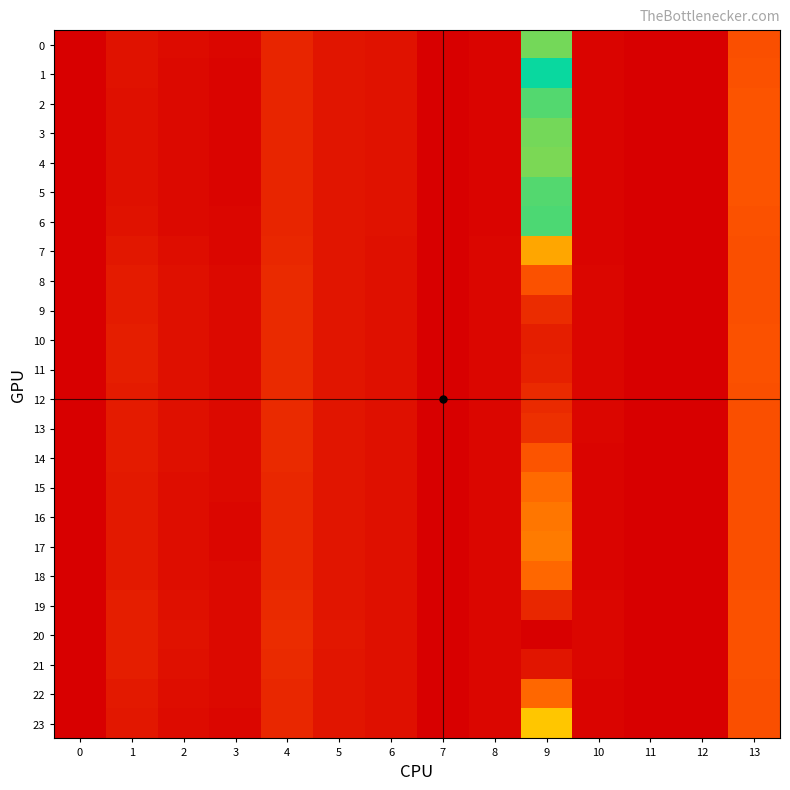

Reading left to right, extract all data points from this chart.

0: 0=0.0	1=0.0	2=0.0	3=0.0	4=0.1	5=0.0	6=0.0	7=0.0	8=0.0	9=0.6	10=0.0	11=0.0	12=0.0	13=0.1
1: 0=0.0	1=0.0	2=0.0	3=0.0	4=0.1	5=0.0	6=0.0	7=0.0	8=0.0	9=0.5	10=0.0	11=0.0	12=0.0	13=0.1
2: 0=0.0	1=0.0	2=0.0	3=0.0	4=0.1	5=0.0	6=0.0	7=0.0	8=0.0	9=0.4	10=0.0	11=0.0	12=0.0	13=0.1
3: 0=0.0	1=0.0	2=0.0	3=0.0	4=0.1	5=0.0	6=0.0	7=0.0	8=0.0	9=0.4	10=0.0	11=0.0	12=0.0	13=0.1
4: 0=0.0	1=0.0	2=0.0	3=0.0	4=0.1	5=0.0	6=0.0	7=0.0	8=0.0	9=0.4	10=0.0	11=0.0	12=0.0	13=0.1
5: 0=0.0	1=0.0	2=0.0	3=0.0	4=0.1	5=0.0	6=0.0	7=0.0	8=0.0	9=0.4	10=0.0	11=0.0	12=0.0	13=0.1
6: 0=0.0	1=0.0	2=0.0	3=0.0	4=0.1	5=0.0	6=0.0	7=0.0	8=0.0	9=0.5	10=0.0	11=0.0	12=0.0	13=0.1
7: 0=0.0	1=0.0	2=0.0	3=0.0	4=0.1	5=0.0	6=0.0	7=0.0	8=0.0	9=0.7	10=0.0	11=0.0	12=0.0	13=0.1
8: 0=0.0	1=0.0	2=0.0	3=0.0	4=0.1	5=0.0	6=0.0	7=0.0	8=0.0	9=0.9	10=0.0	11=0.0	12=0.0	13=0.1
9: 0=0.0	1=0.1	2=0.0	3=0.0	4=0.1	5=0.0	6=0.0	7=0.0	8=0.0	9=0.9	10=0.0	11=0.0	12=0.0	13=0.1
10: 0=0.0	1=0.1	2=0.0	3=0.0	4=0.1	5=0.0	6=0.0	7=0.0	8=0.0	9=0.9	10=0.0	11=0.0	12=0.0	13=0.1
11: 0=0.0	1=0.1	2=0.0	3=0.0	4=0.1	5=0.0	6=0.0	7=0.0	8=0.0	9=0.9	10=0.0	11=0.0	12=0.0	13=0.1
12: 0=0.0	1=0.1	2=0.0	3=0.0	4=0.1	5=0.0	6=0.0	7=0.0	8=0.0	9=0.9	10=0.0	11=0.0	12=0.0	13=0.1
13: 0=0.0	1=0.1	2=0.0	3=0.0	4=0.1	5=0.0	6=0.0	7=0.0	8=0.0	9=0.9	10=0.0	11=0.0	12=0.0	13=0.1
14: 0=0.0	1=0.0	2=0.0	3=0.0	4=0.1	5=0.0	6=0.0	7=0.0	8=0.0	9=0.9	10=0.0	11=0.0	12=0.0	13=0.1
15: 0=0.0	1=0.0	2=0.0	3=0.0	4=0.1	5=0.0	6=0.0	7=0.0	8=0.0	9=0.8	10=0.0	11=0.0	12=0.0	13=0.1
16: 0=0.0	1=0.0	2=0.0	3=0.0	4=0.1	5=0.0	6=0.0	7=0.0	8=0.0	9=0.8	10=0.0	11=0.0	12=0.0	13=0.1
17: 0=0.0	1=0.0	2=0.0	3=0.0	4=0.1	5=0.0	6=0.0	7=0.0	8=0.0	9=0.8	10=0.0	11=0.0	12=0.0	13=0.1
18: 0=0.0	1=0.0	2=0.0	3=0.0	4=0.1	5=0.0	6=0.0	7=0.0	8=0.0	9=0.8	10=0.0	11=0.0	12=0.0	13=0.1
19: 0=0.0	1=0.1	2=0.0	3=0.0	4=0.1	5=0.0	6=0.0	7=0.0	8=0.0	9=0.9	10=0.0	11=0.0	12=0.0	13=0.1
20: 0=0.0	1=0.1	2=0.0	3=0.0	4=0.1	5=0.0	6=0.0	7=0.0	8=0.0	9=1.0	10=0.0	11=0.0	12=0.0	13=0.1
21: 0=0.0	1=0.1	2=0.0	3=0.0	4=0.1	5=0.0	6=0.0	7=0.0	8=0.0	9=1.0	10=0.0	11=0.0	12=0.0	13=0.1
22: 0=0.0	1=0.0	2=0.0	3=0.0	4=0.1	5=0.0	6=0.0	7=0.0	8=0.0	9=0.8	10=0.0	11=0.0	12=0.0	13=0.1
23: 0=0.0	1=0.0	2=0.0	3=0.0	4=0.1	5=0.0	6=0.0	7=0.0	8=0.0	9=0.7	10=0.0	11=0.0	12=0.0	13=0.1